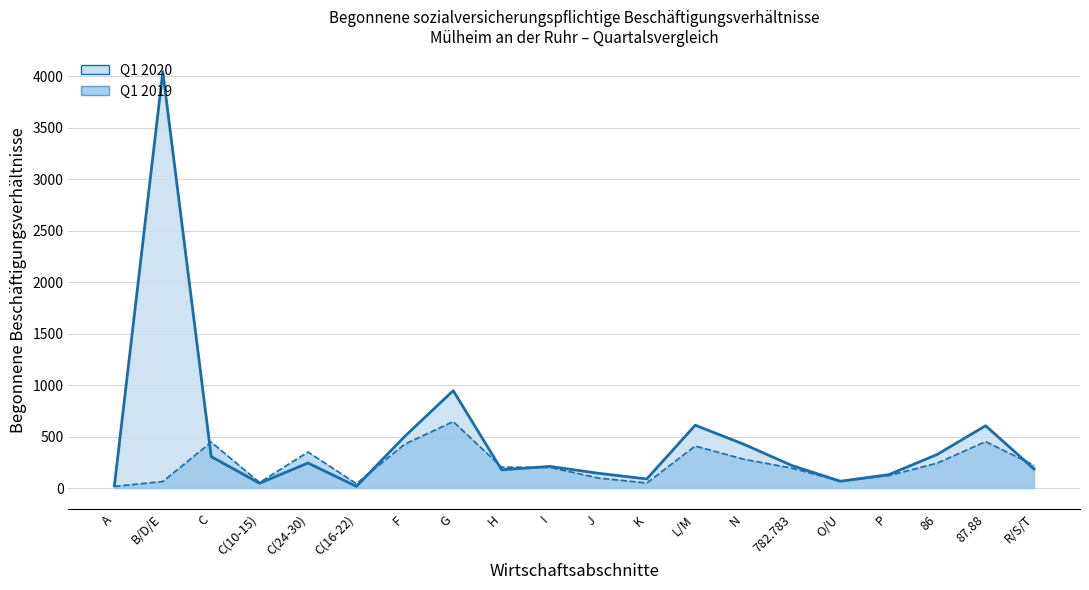

How many values in the Q1 2019 (line) series exceed 203?

9